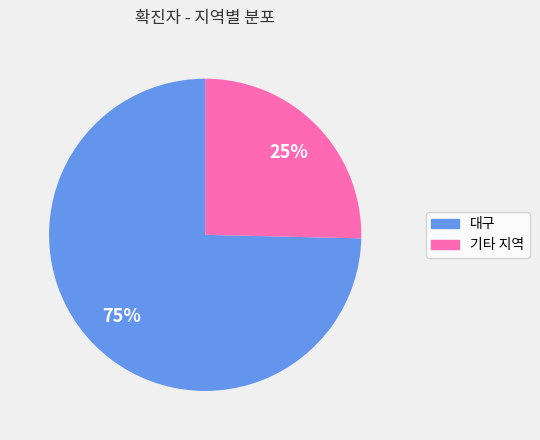

To the nearest percent, what is the average slice percentage?

50%